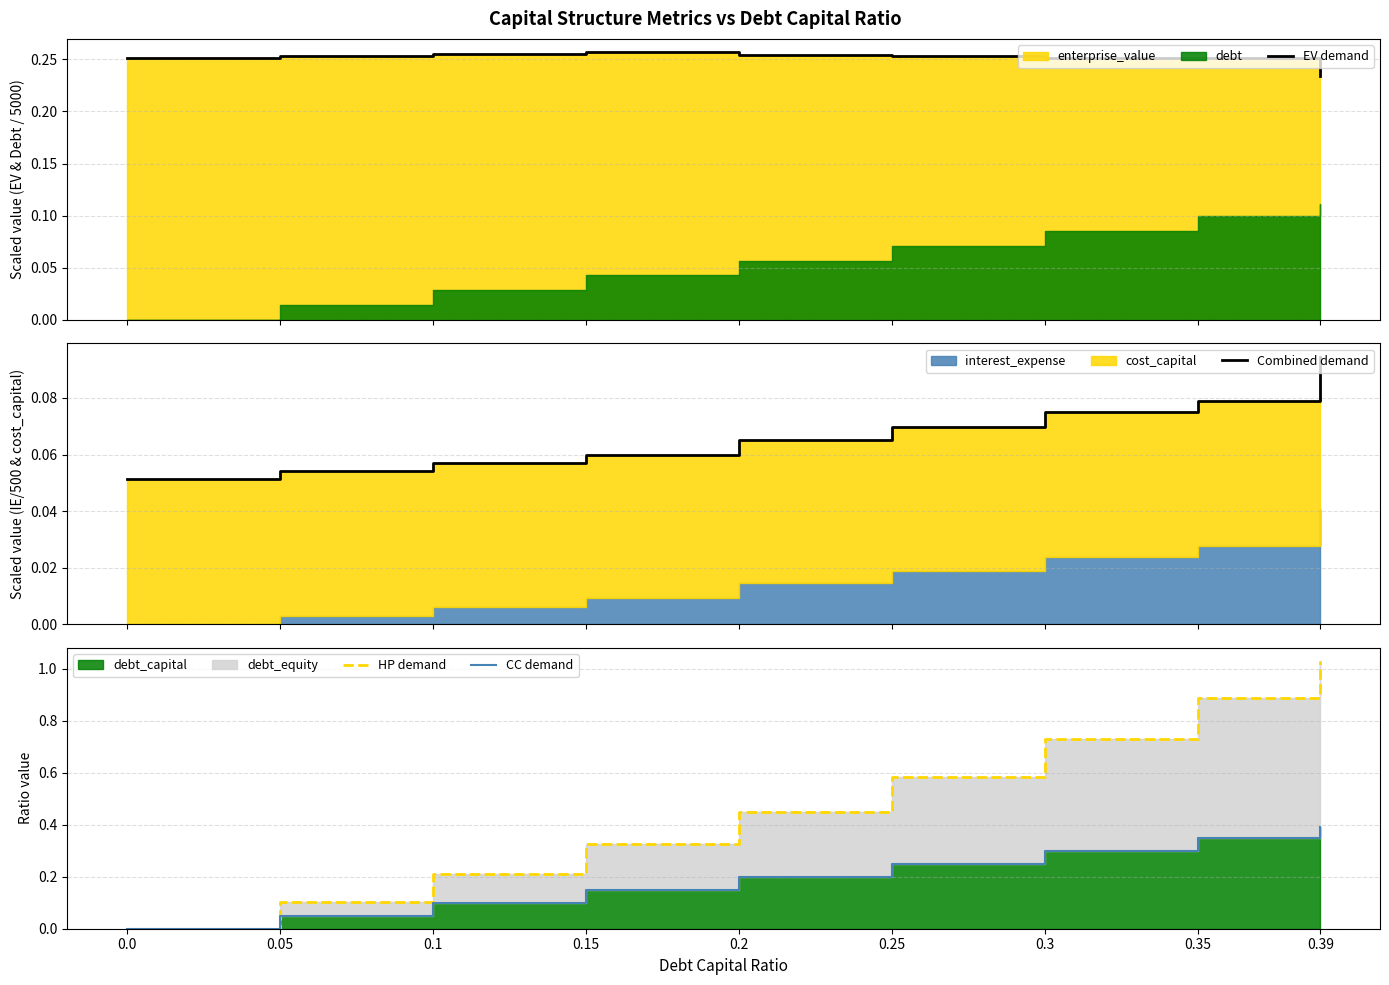

Reading left to right, list all the values displayed in this chart.

EV demand: 0.3	0.3	0.3	0.3	0.3	0.3	0.3	0.3	0.2
Combined demand: 0.1	0.1	0.1	0.1	0.1	0.1	0.1	0.1	0.1
HP demand: 0.0	0.1	0.2	0.3	0.5	0.6	0.7	0.9	1.0
CC demand: 0.0	0.1	0.1	0.1	0.2	0.2	0.3	0.3	0.4